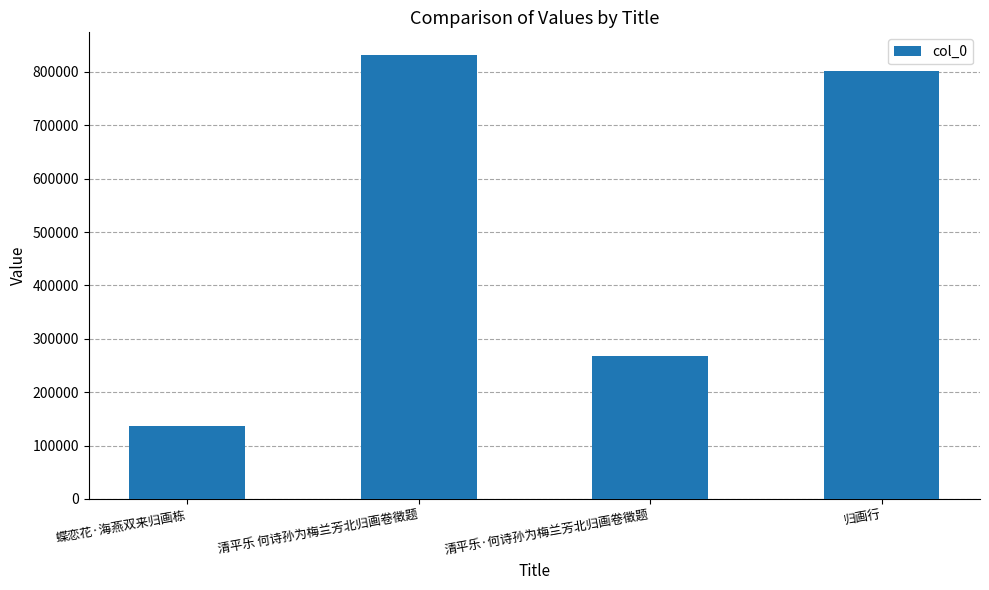

Rank the categories by value from highest to lowest.

清平乐 何诗孙为梅兰芳北归画卷徵题, 归画行, 清平乐·何诗孙为梅兰芳北归画卷徵题, 蝶恋花·海燕双来归画栋